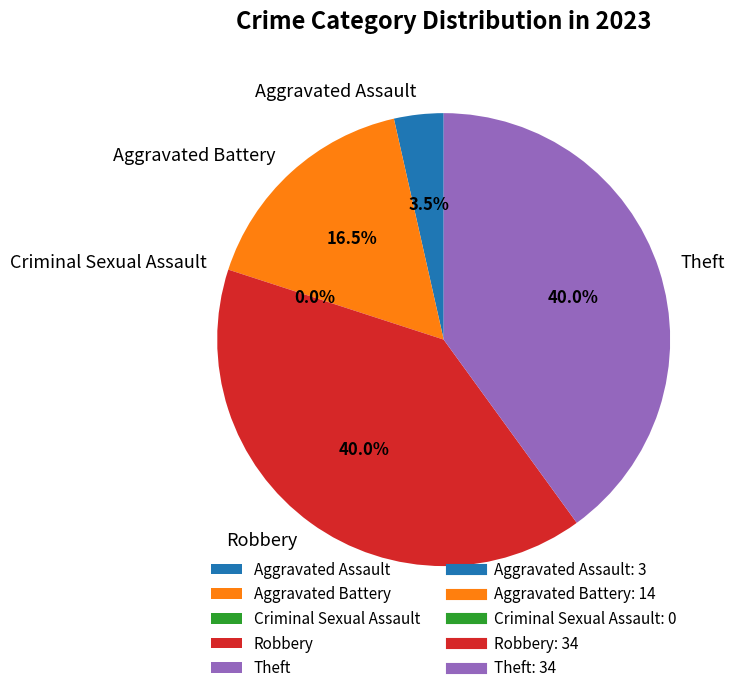

To the nearest percent, what is the difference between the largest and smallest slice percentages?

40%